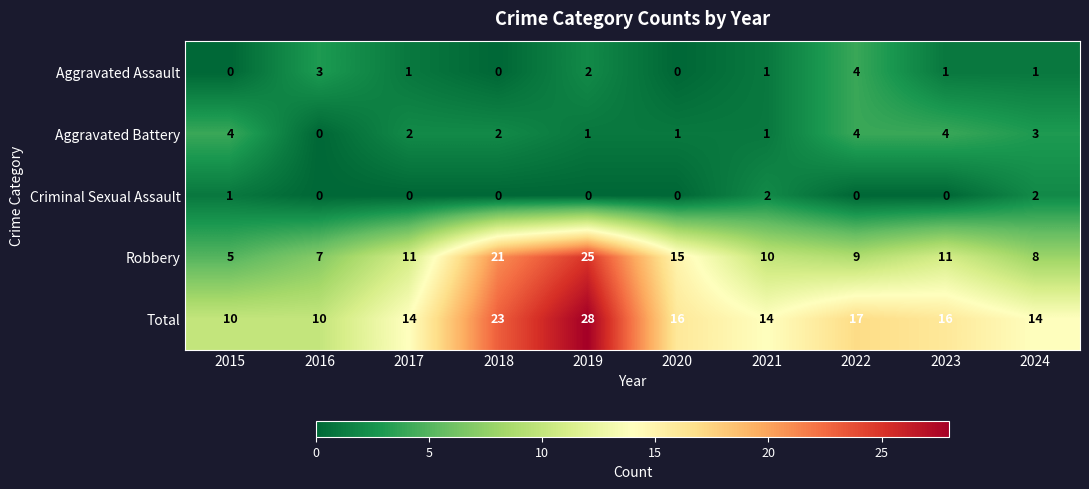

Which series changed the most between 2019 and 2022?

Robbery